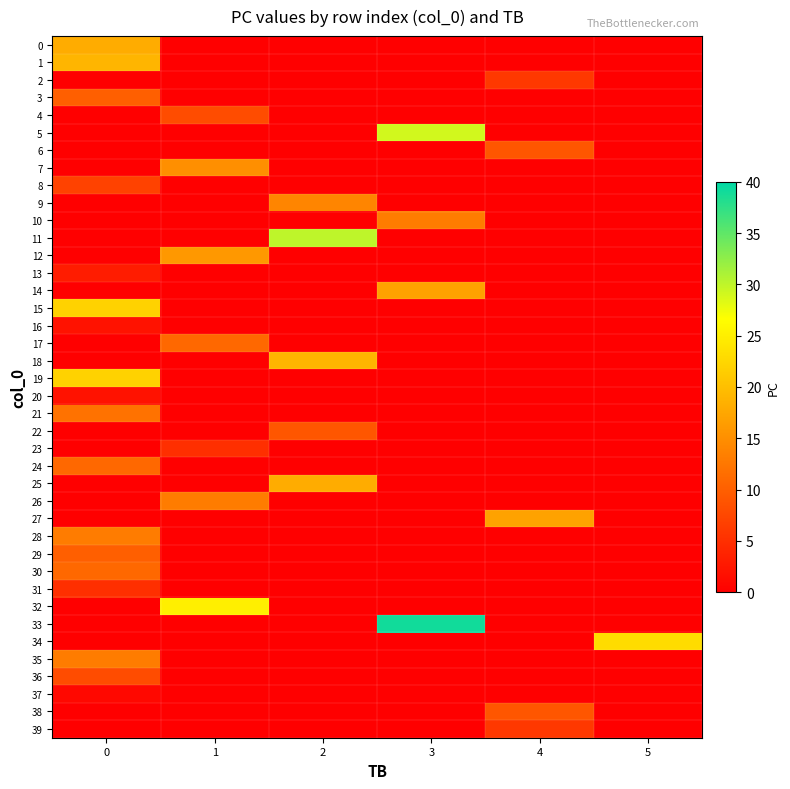

Between 1 and 3, which series saw the biggest shift?

33